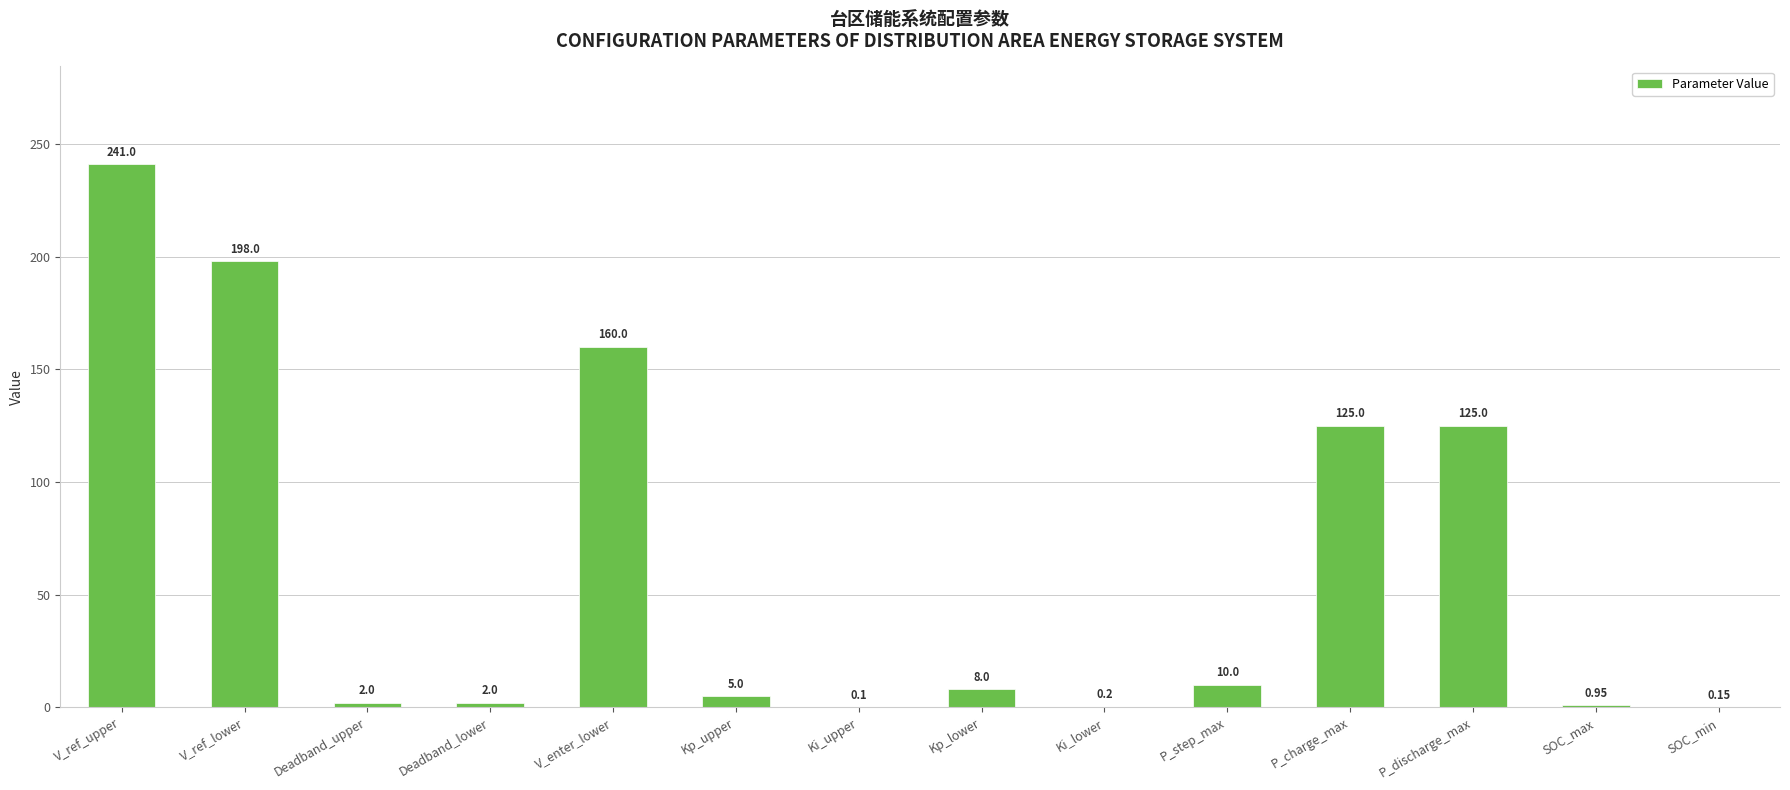

Between P_charge_max and V_enter_lower, which is larger?

V_enter_lower